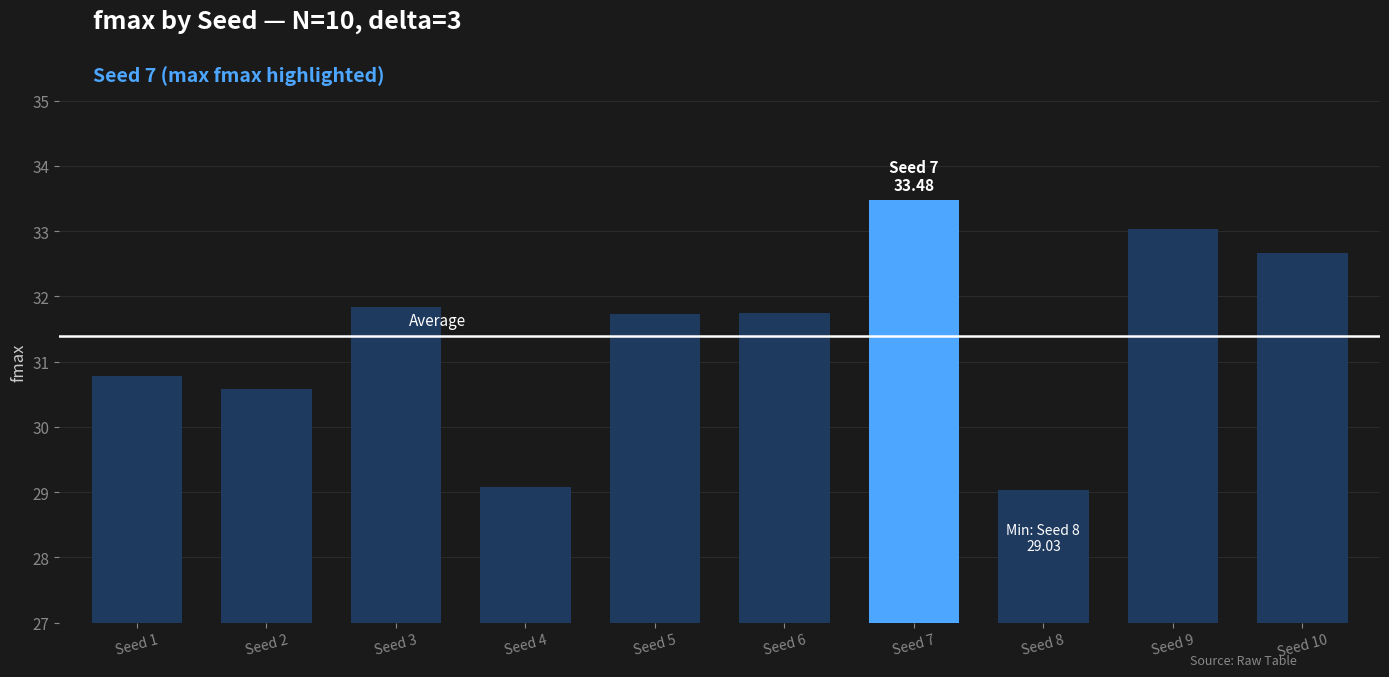

What is the maximum value shown in the chart?

33.5